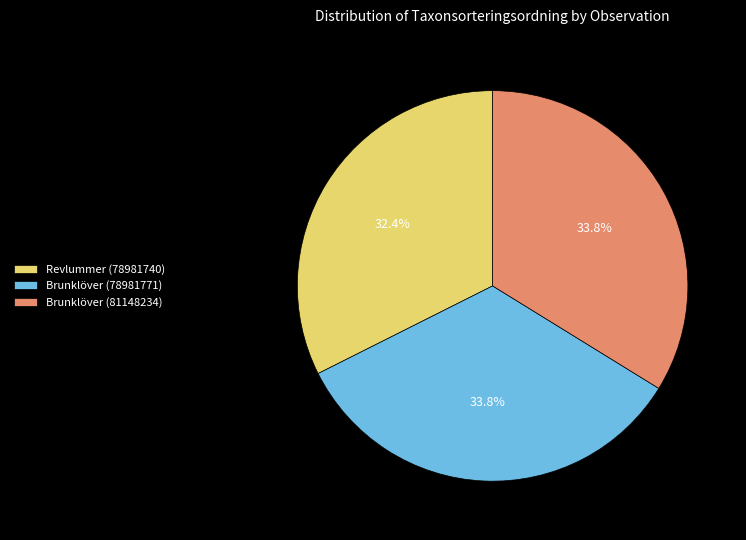

Is there a majority slice in this chart?

No